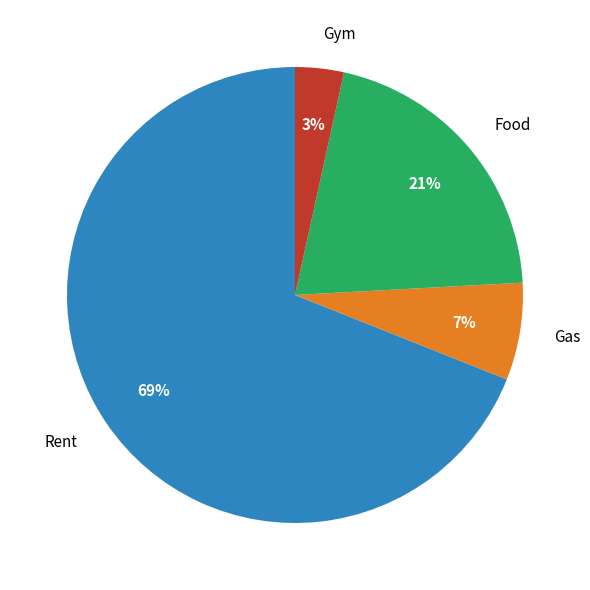

Count the number of slices in the pie.

4